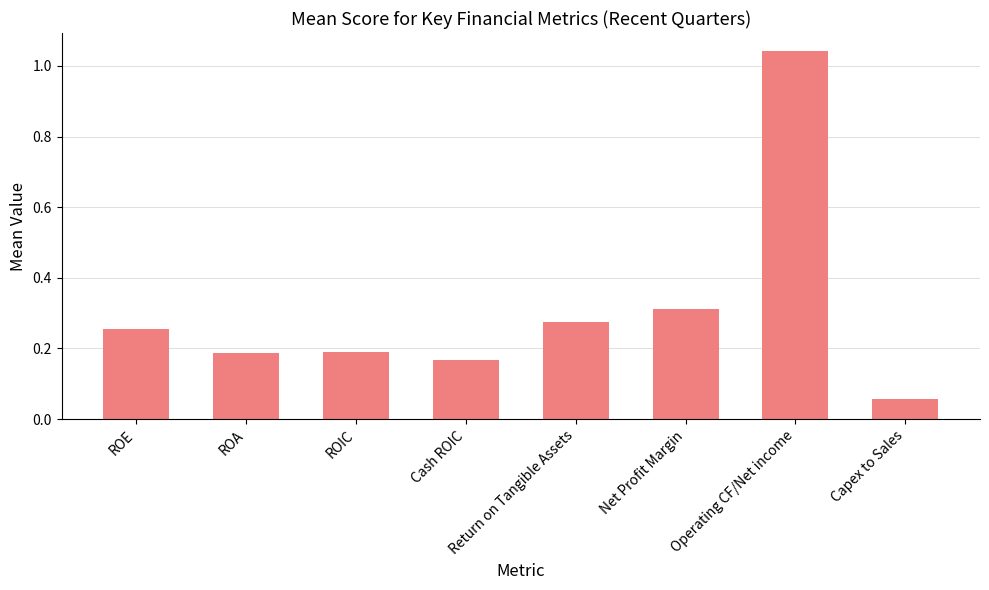

How many distinct data groups are displayed?

1